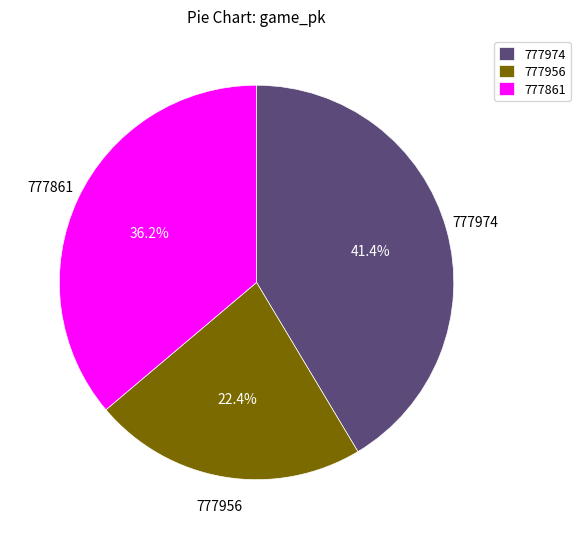

To the nearest percent, what percentage of the pie is 777956?

22%